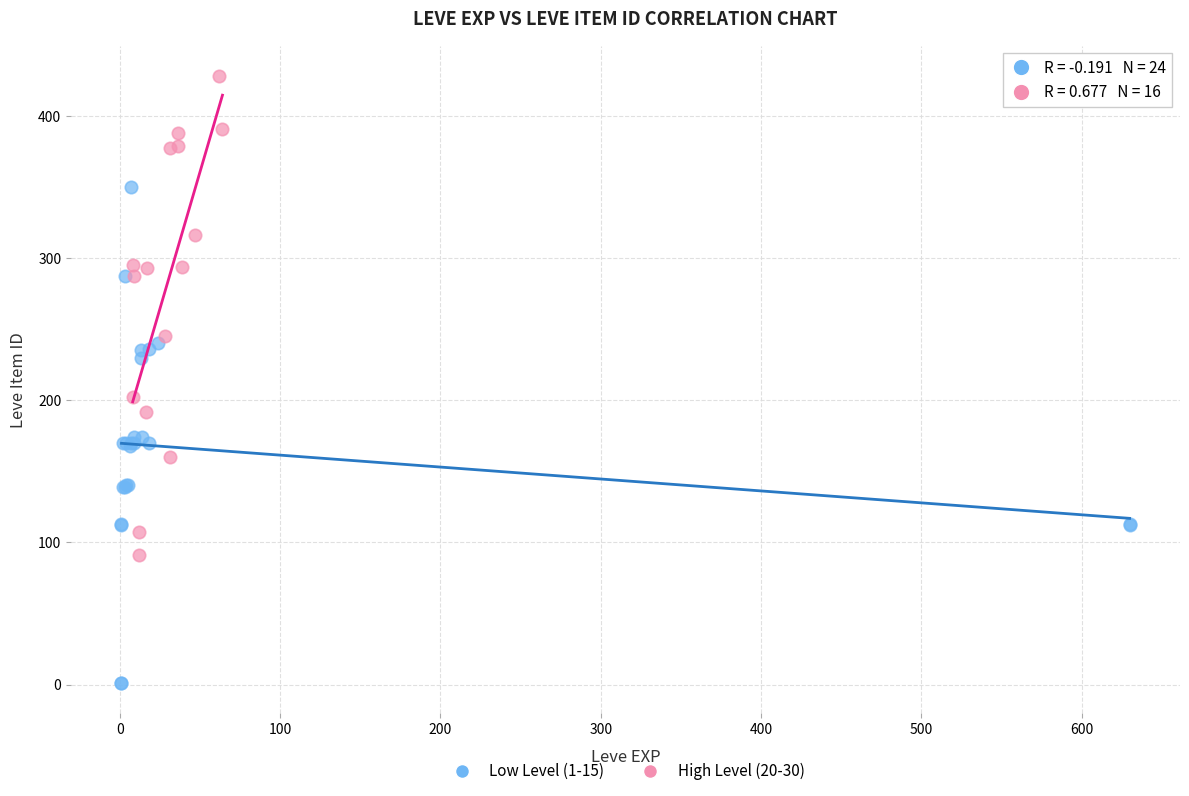

Which series contains the highest Y value?

High Level (20-30)